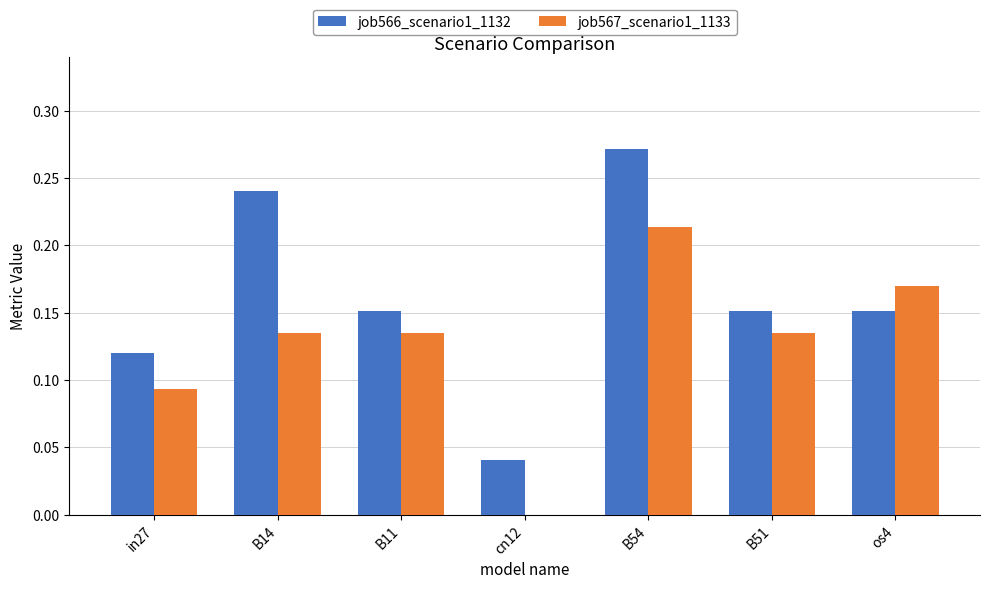

Between B11 and B54, which series saw the biggest shift?

job566_scenario1_1132